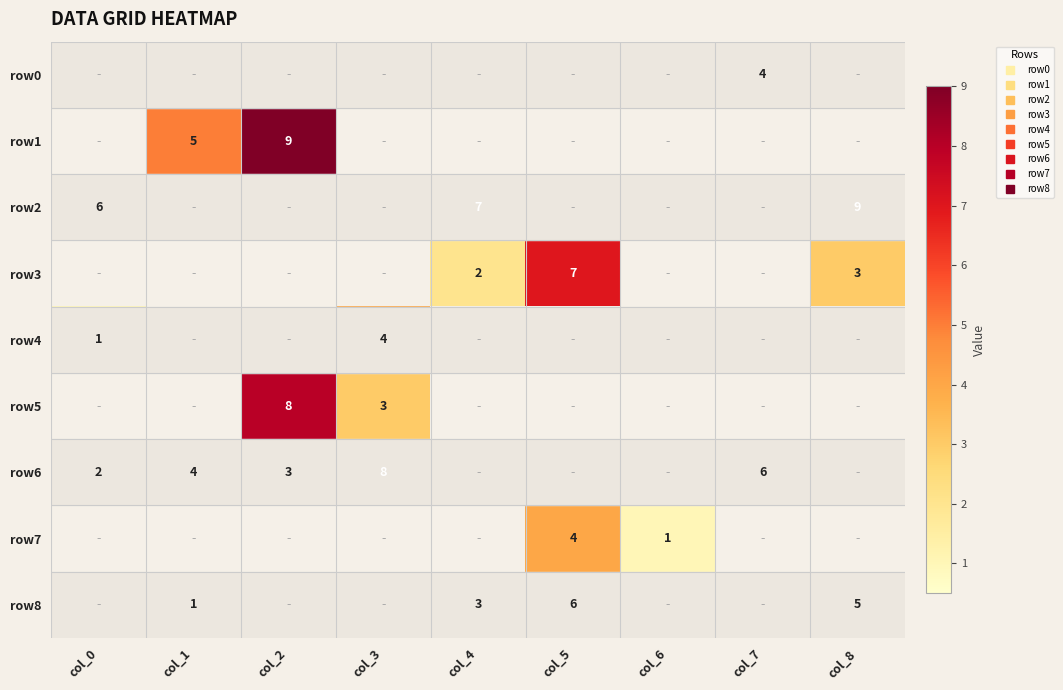

How many data points in row8 are above 0?

4